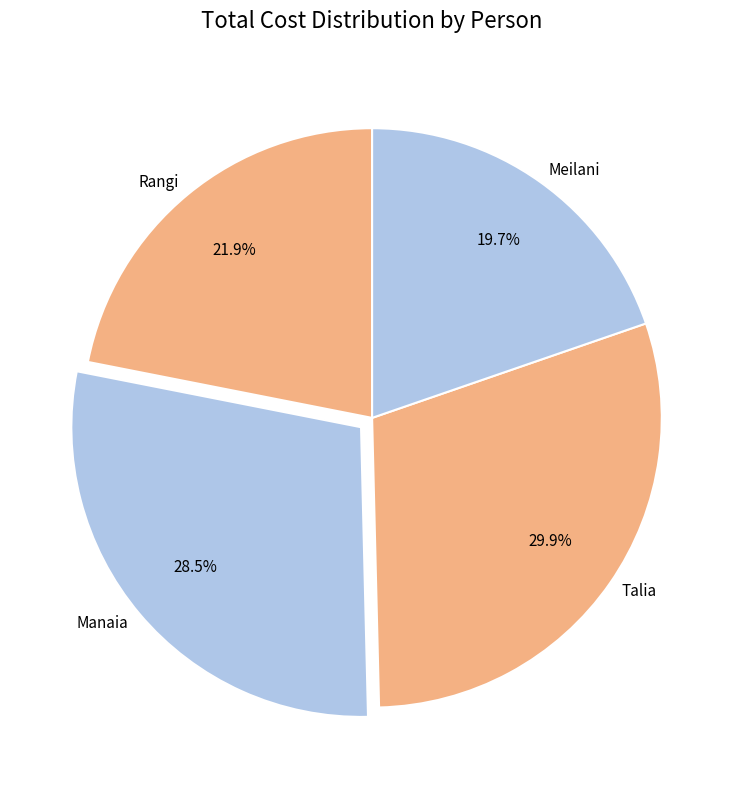

To the nearest percent, what percentage of the pie is Rangi?

22%